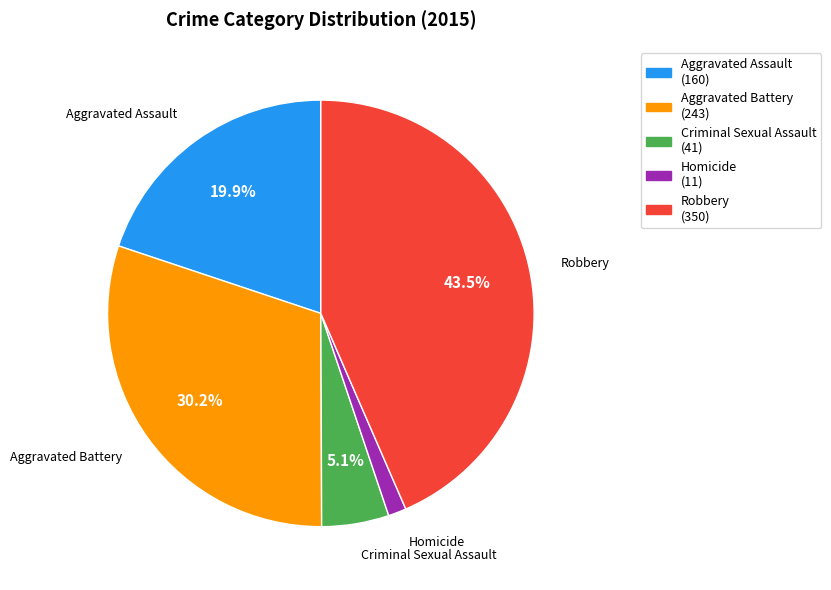

Does any single category account for the majority?

No